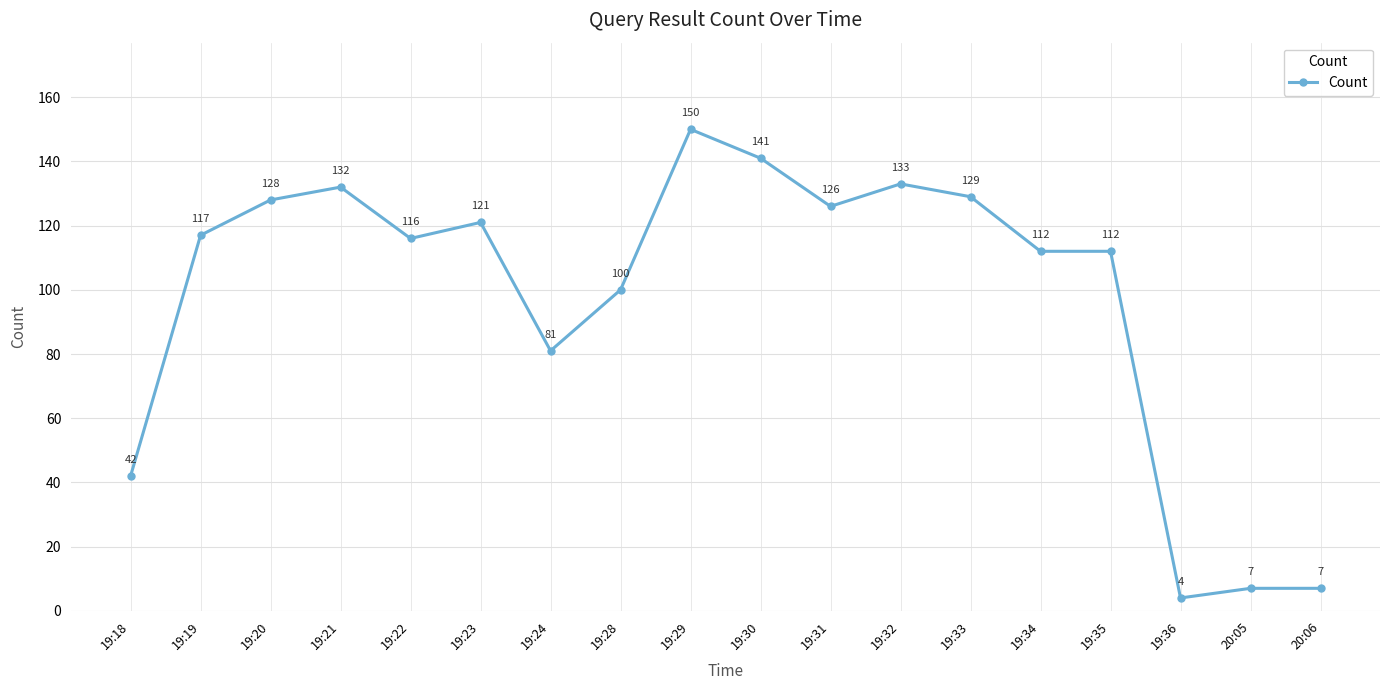

What is the label of the 3rd point from the right?

19:36